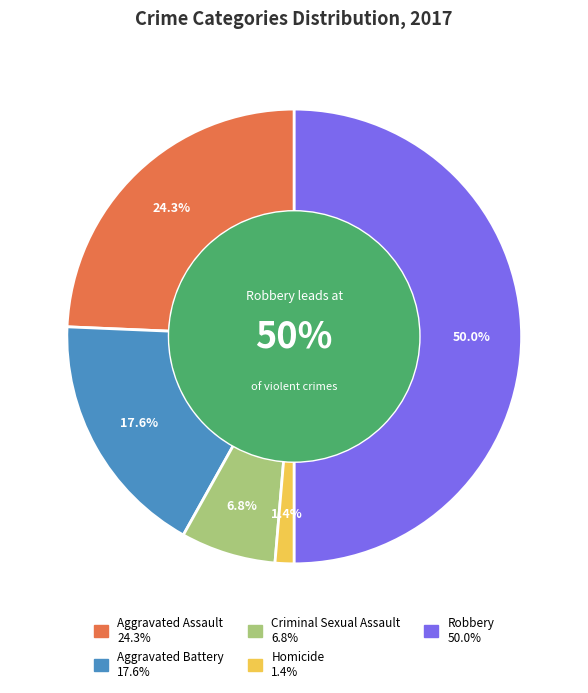

How much of the chart is everything except Aggravated Assault?

75.7%